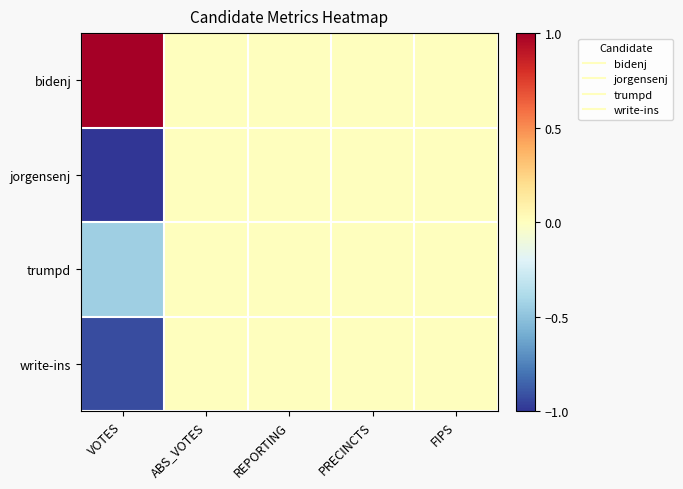

Reading right to left, extract all data points from this chart.

bidenj: FIPS=0.0	PRECINCTS=0.0	REPORTING=0.0	ABS_VOTES=0.0	VOTES=1.0
jorgensenj: FIPS=0.0	PRECINCTS=0.0	REPORTING=0.0	ABS_VOTES=0.0	VOTES=-1.0
trumpd: FIPS=0.0	PRECINCTS=0.0	REPORTING=0.0	ABS_VOTES=0.0	VOTES=-0.4
write-ins: FIPS=0.0	PRECINCTS=0.0	REPORTING=0.0	ABS_VOTES=0.0	VOTES=-0.9